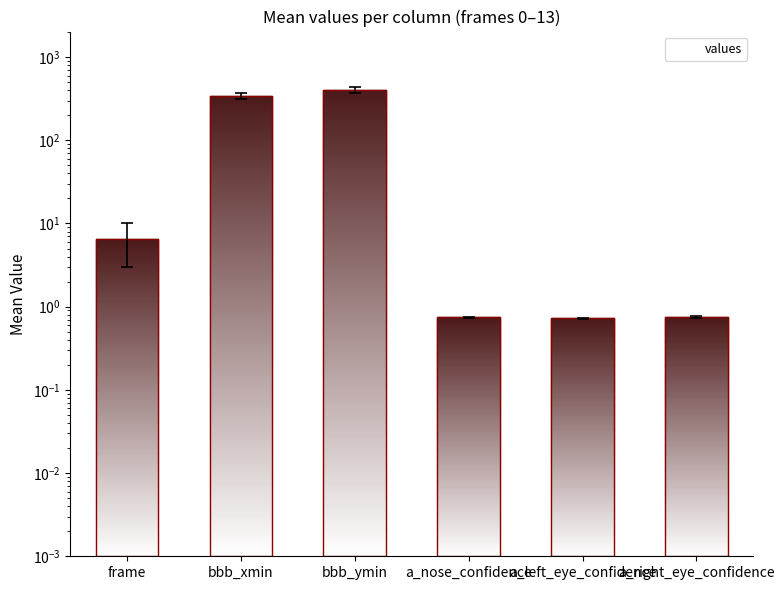

Rank the categories by value from lowest to highest.

a_left_eye_confidence, a_nose_confidence, a_right_eye_confidence, frame, bbb_xmin, bbb_ymin